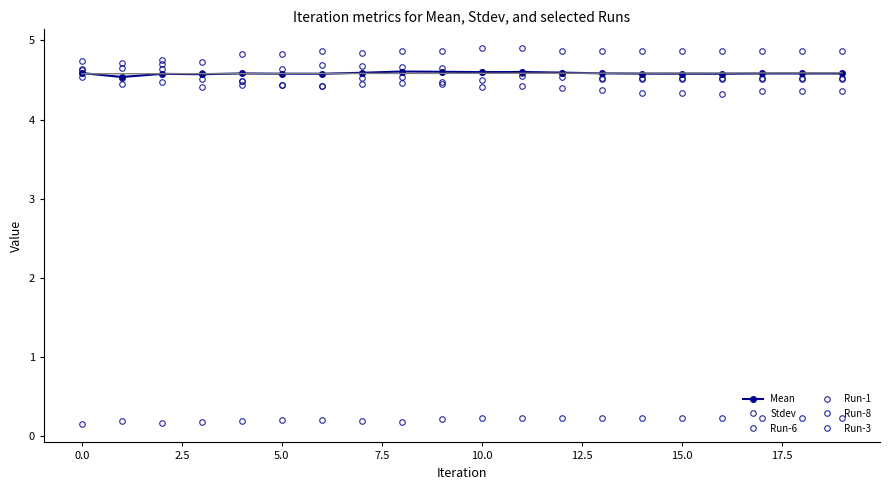

How many lines are shown in the chart?

6